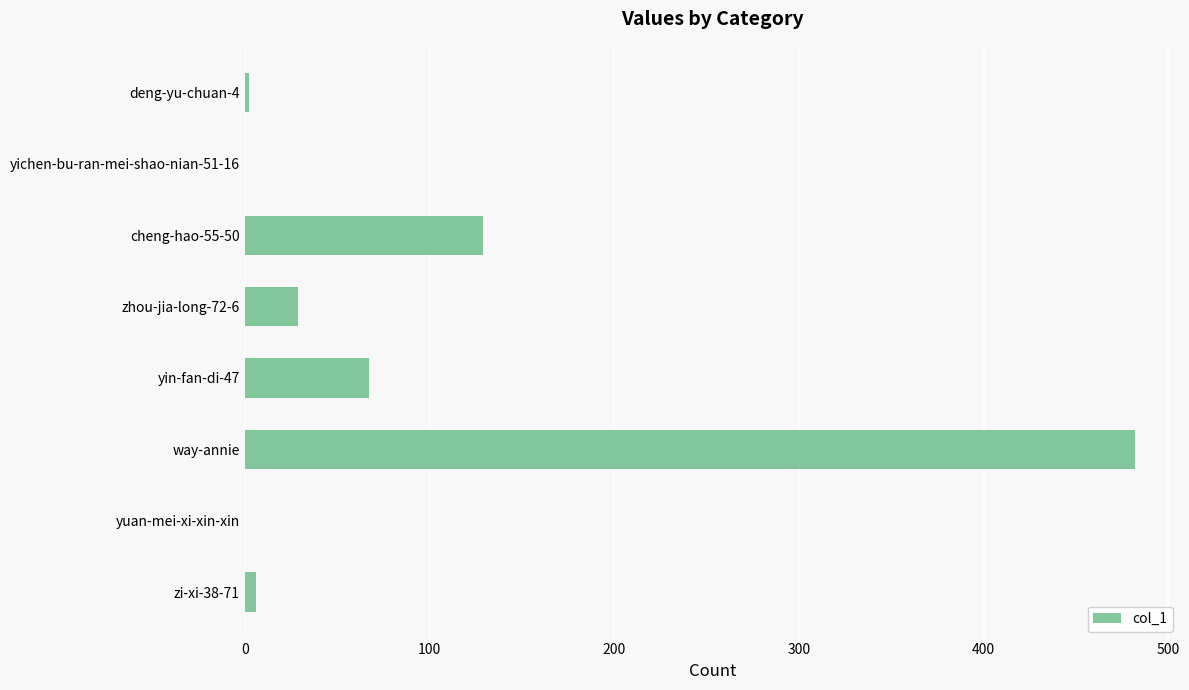

How many distinct data groups are displayed?

1